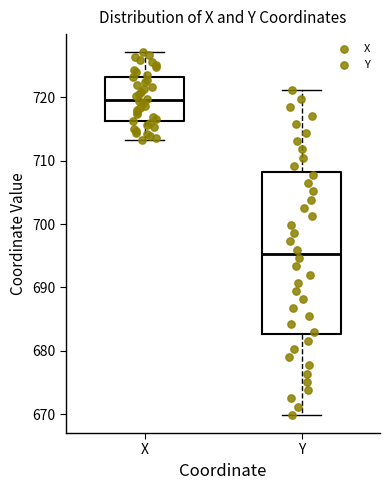

Which box has the highest median line?

X